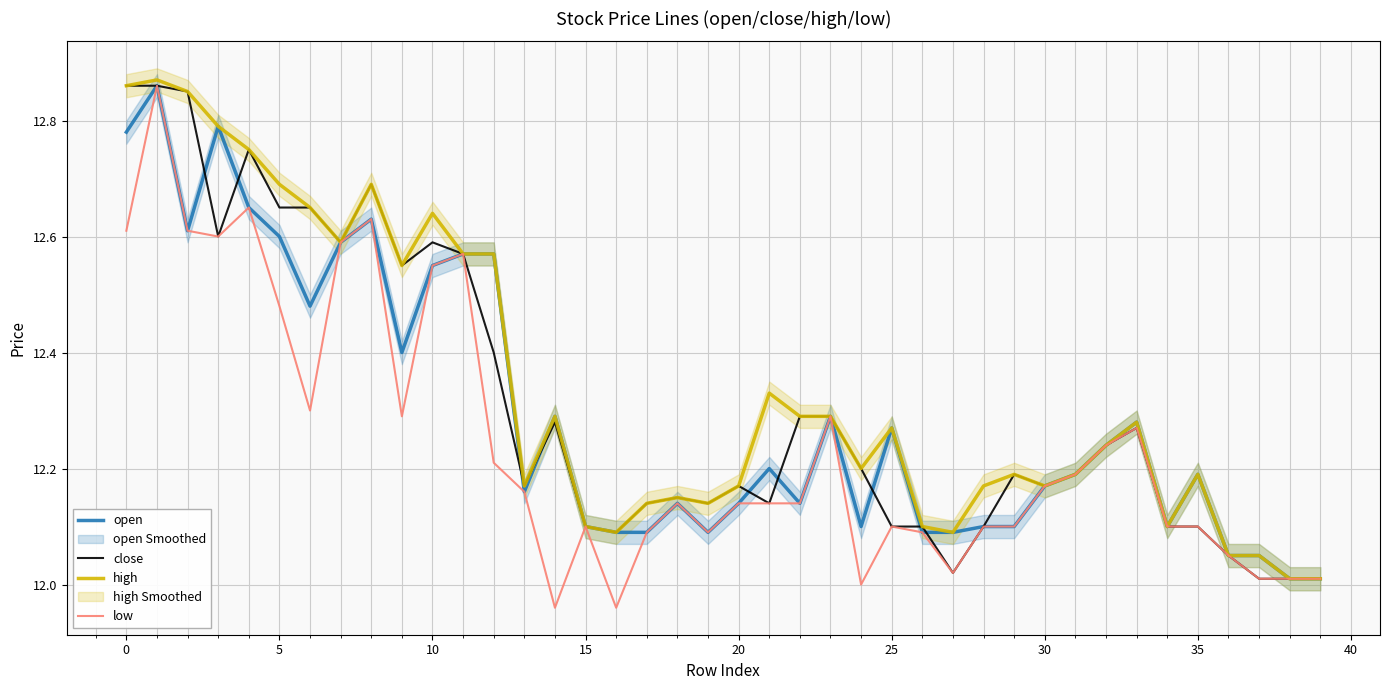

Is the value of open at 28 greater than the value of close at 30?

No